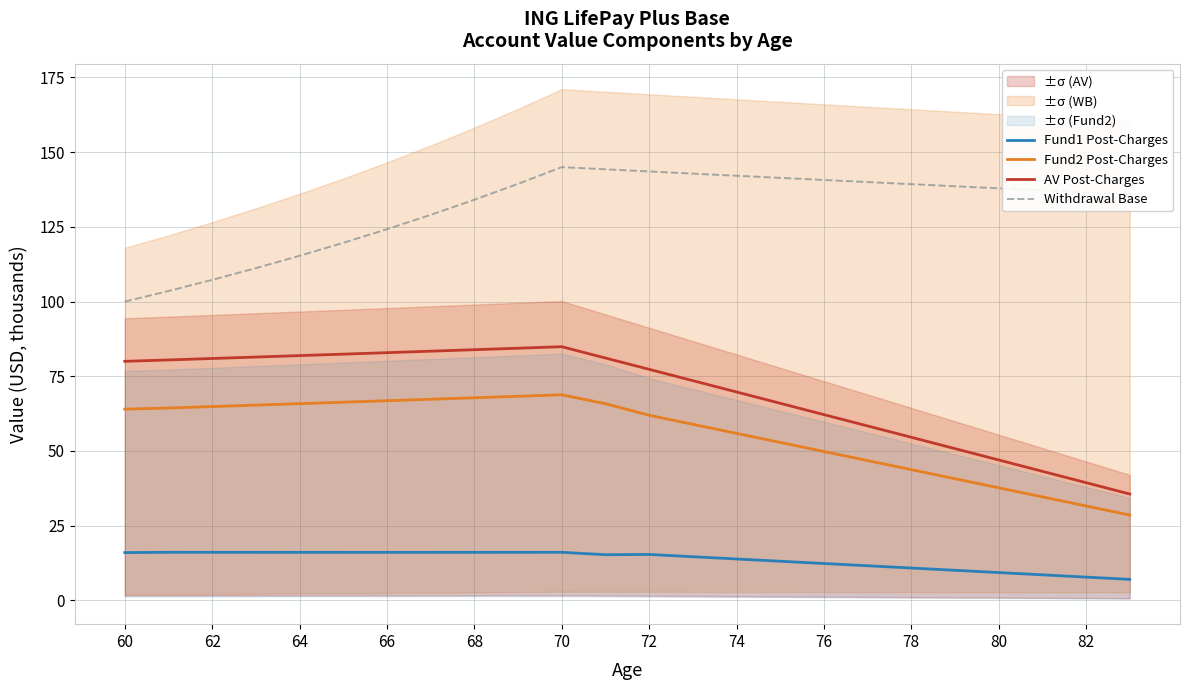

The value of AV Post-Charges at 74 is 21.1. True or false?

False